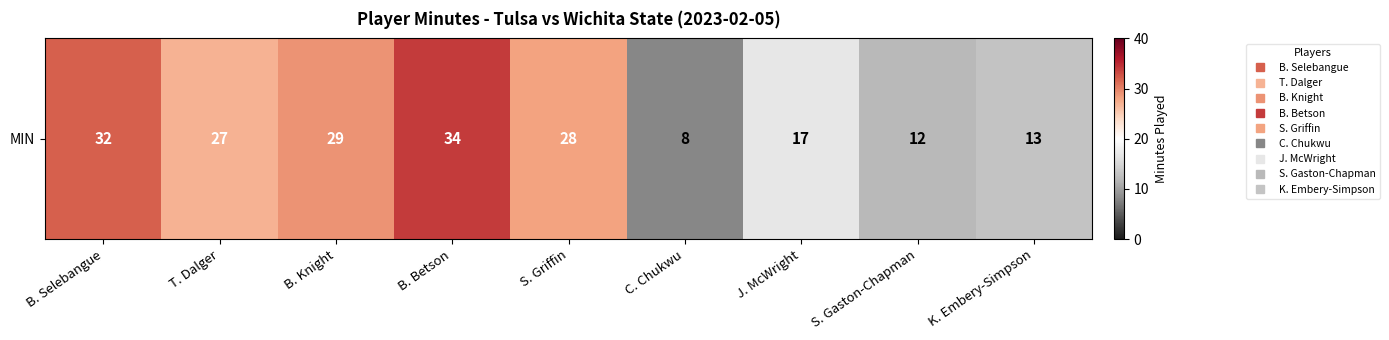

The value at T. Dalger is 37. True or false?

False